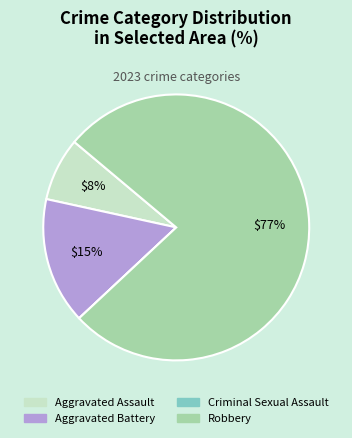

The Aggravated Battery slice represents 15% of the pie. True or false?

True